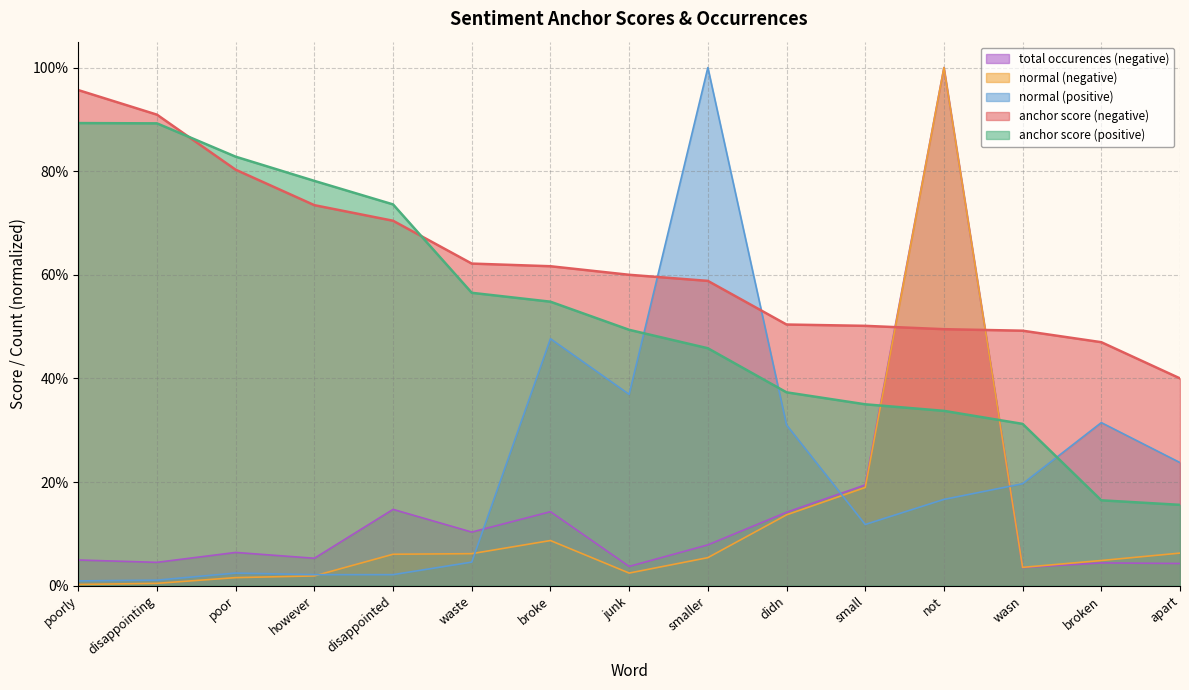

Reading left to right, extract all data points from this chart.

anchor score (negative): poorly=1.0	disappointing=0.9	poor=0.8	however=0.7	disappointed=0.7	waste=0.6	broke=0.6	junk=0.6	smaller=0.6	didn=0.5	small=0.5	not=0.5	wasn=0.5	broken=0.5	apart=0.4
anchor score (positive): poorly=0.9	disappointing=0.9	poor=0.8	however=0.8	disappointed=0.7	waste=0.6	broke=0.5	junk=0.5	smaller=0.5	didn=0.4	small=0.3	not=0.3	wasn=0.3	broken=0.2	apart=0.2
normal (negative): poorly=0.0	disappointing=0.0	poor=0.0	however=0.0	disappointed=0.1	waste=0.1	broke=0.1	junk=0.0	smaller=0.1	didn=0.1	small=0.2	not=1.0	wasn=0.0	broken=0.0	apart=0.1
normal (positive): poorly=0.0	disappointing=0.0	poor=0.0	however=0.0	disappointed=0.0	waste=0.0	broke=0.5	junk=0.4	smaller=1.0	didn=0.3	small=0.1	not=0.2	wasn=0.2	broken=0.3	apart=0.2
total occurences (negative): poorly=0.0	disappointing=0.0	poor=0.1	however=0.1	disappointed=0.1	waste=0.1	broke=0.1	junk=0.0	smaller=0.1	didn=0.1	small=0.2	not=1.0	wasn=0.0	broken=0.0	apart=0.0